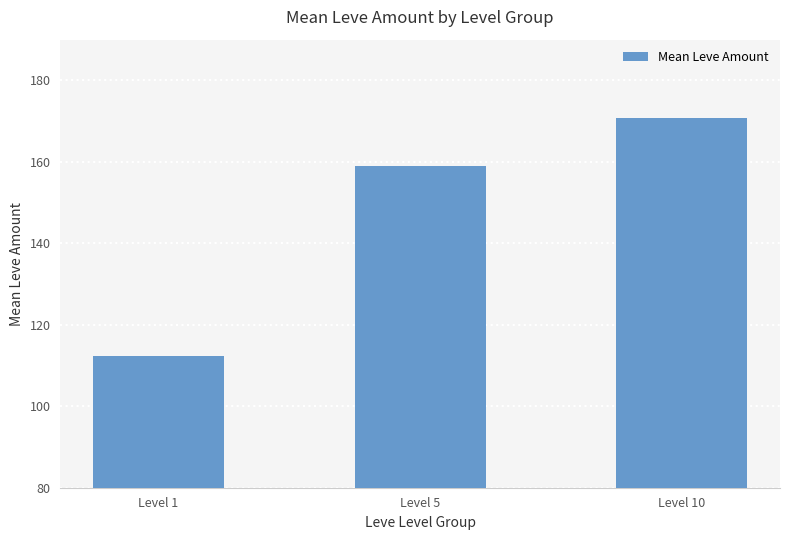

At which label is the value closest to 141?

Level 5